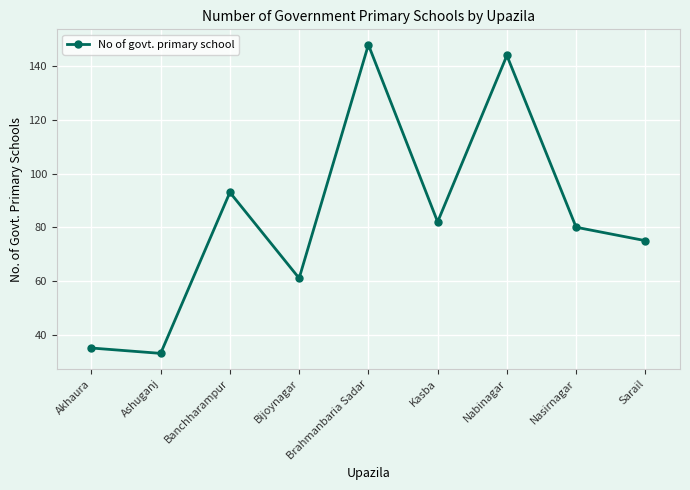

What is the label of the 7th point from the left?

Nabinagar